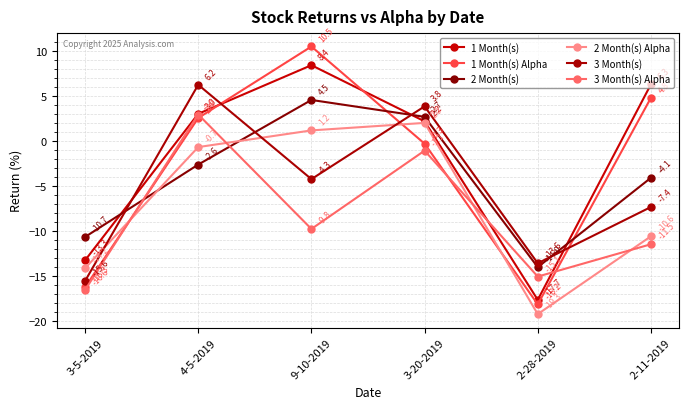

Reading left to right, extract all data points from this chart.

1 Month(s): -13.3	3.0	8.4	2.2	-17.7	6.3
1 Month(s) Alpha: -16.3	2.5	10.5	-0.3	-18.2	4.8
2 Month(s): -10.7	-2.6	4.5	2.7	-14.0	-4.1
2 Month(s) Alpha: -14.2	-0.7	1.2	2.0	-19.3	-10.6
3 Month(s): -15.6	6.2	-4.3	3.8	-13.6	-7.4
3 Month(s) Alpha: -16.6	2.9	-9.8	-1.1	-15.1	-11.5